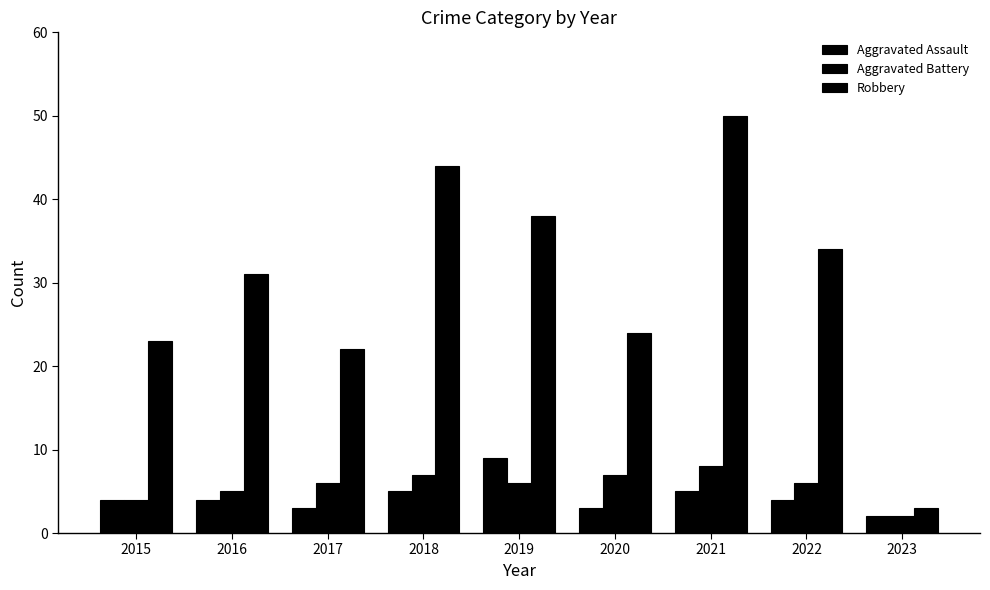

Reading left to right, list all the values displayed in this chart.

Aggravated Assault: 4	4	3	5	9	3	5	4	2
Aggravated Battery: 4	5	6	7	6	7	8	6	2
Robbery: 23	31	22	44	38	24	50	34	3